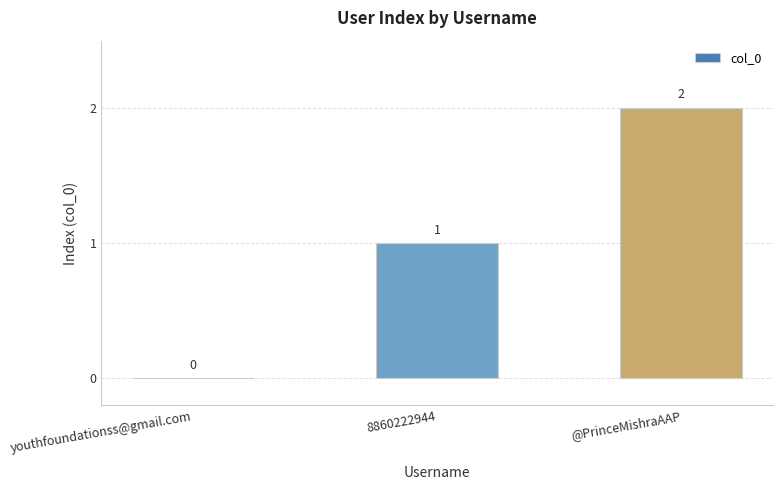

Reading left to right, transcribe all the data shown in this chart.

youthfoundationss@gmail.com=0	8860222944=1	@PrinceMishraAAP=2